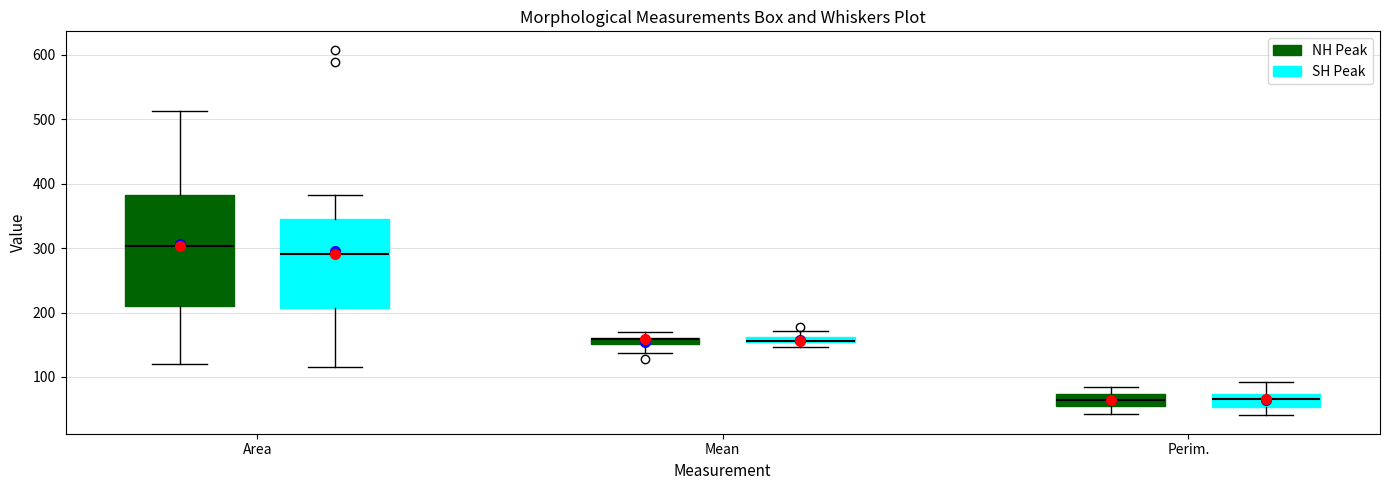

Which box is the tallest, from its lower edge to its upper edge?

Area (NH Peak)